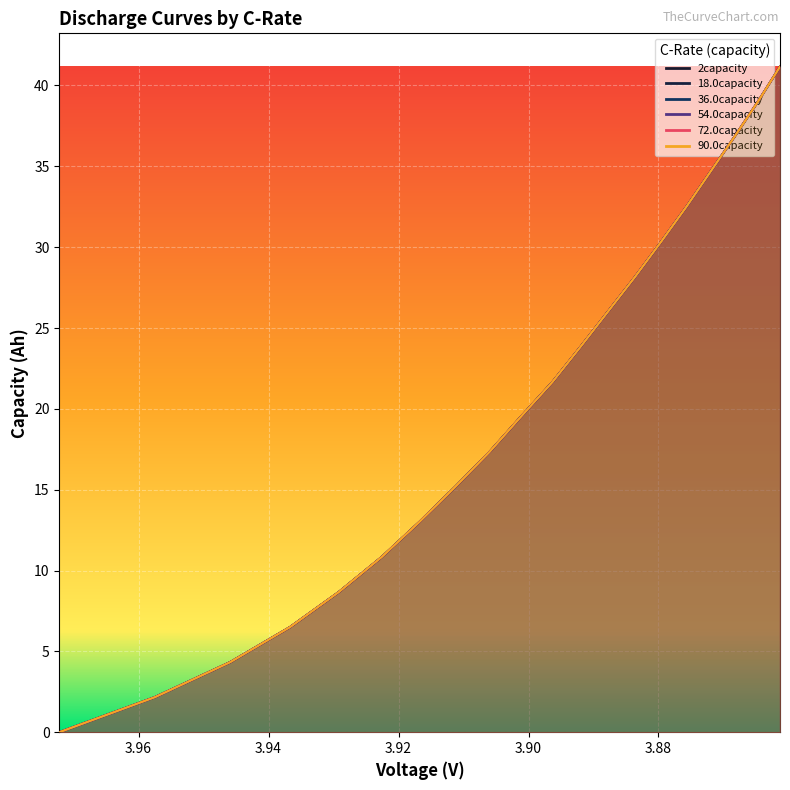

Which series has the widest spread of values?

2capacity